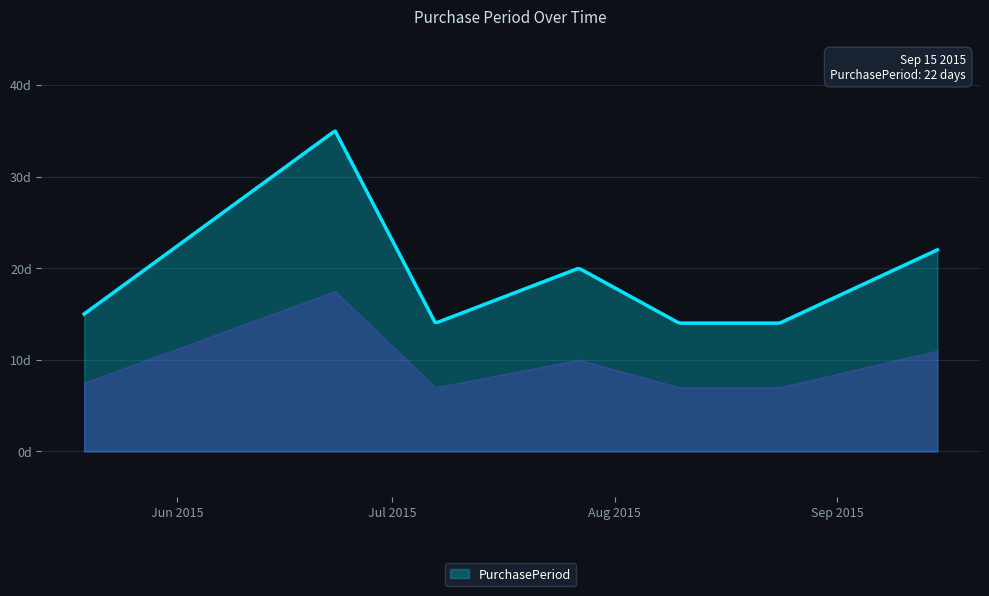

What is the label of the 2nd point from the right?

2015-08-24